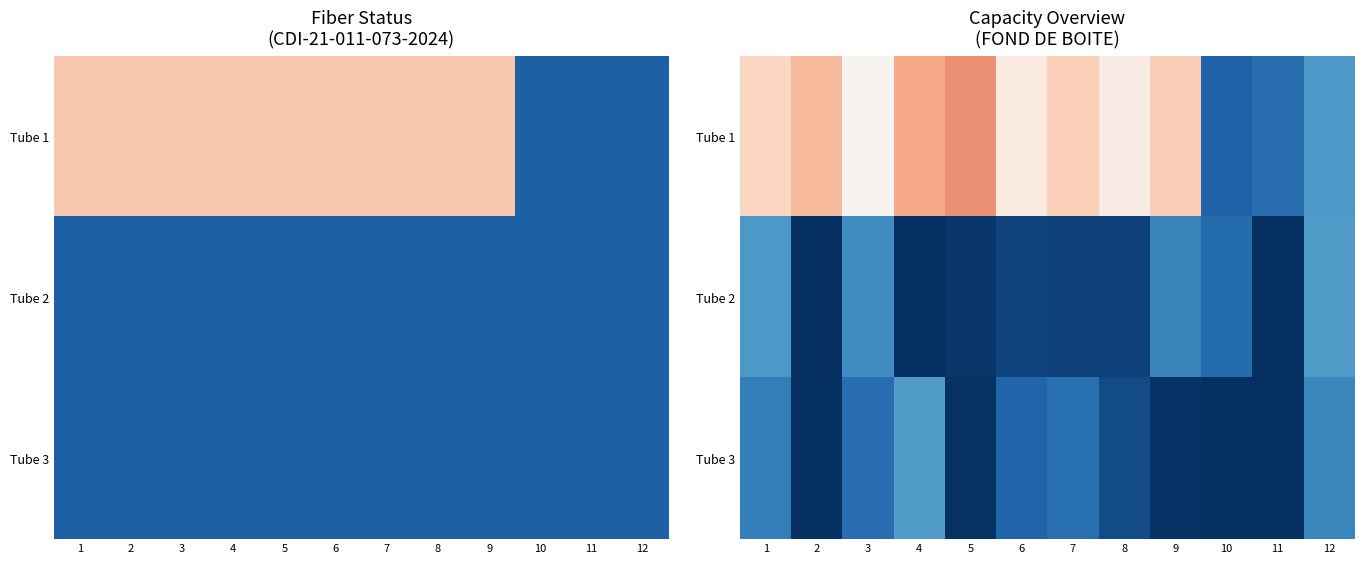

Between 4 and 11, which series saw the biggest shift?

Tube 1